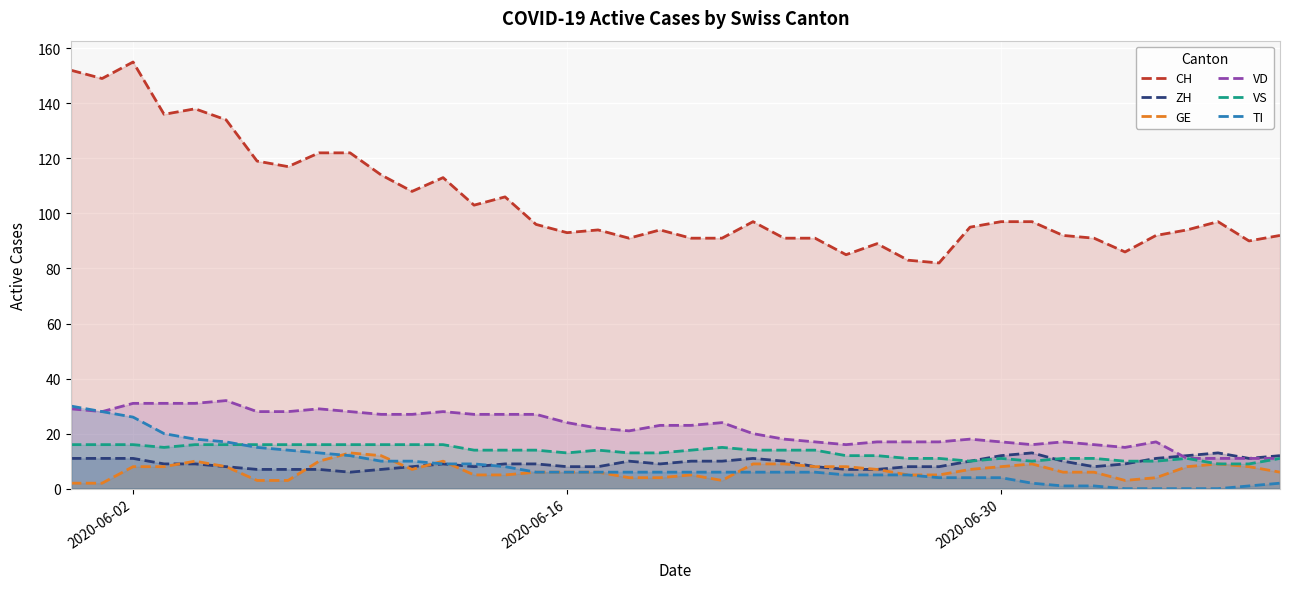

What is the maximum value for VS?

16